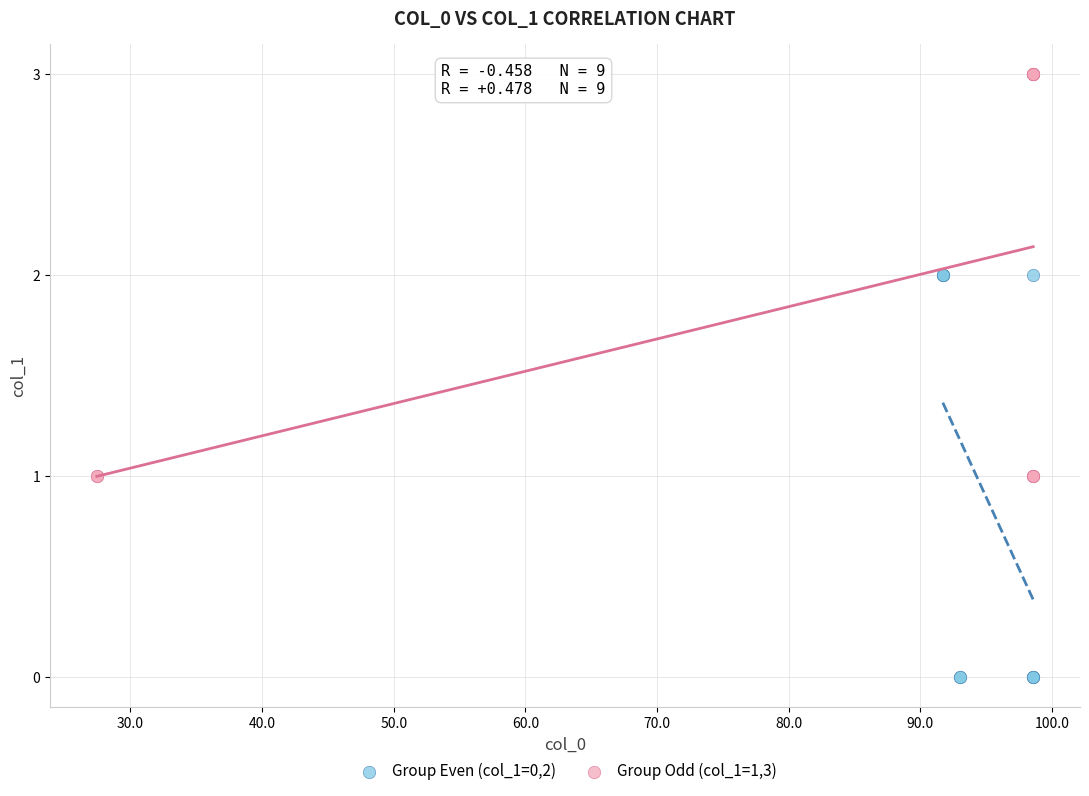

Which series contains the lowest Y value?

Group Even (col_1=0,2)